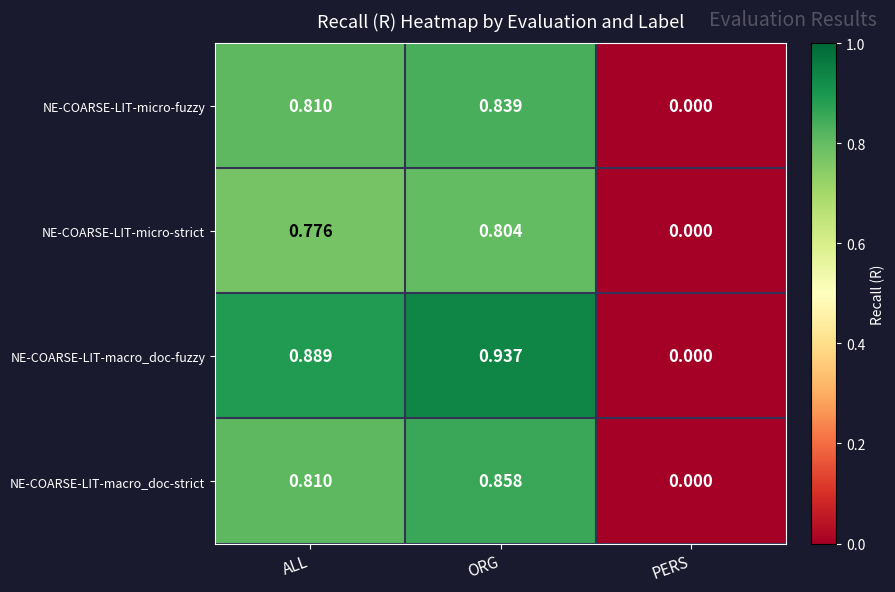

At which label is NE-COARSE-LIT-macro_doc-fuzzy closest to 0?

PERS